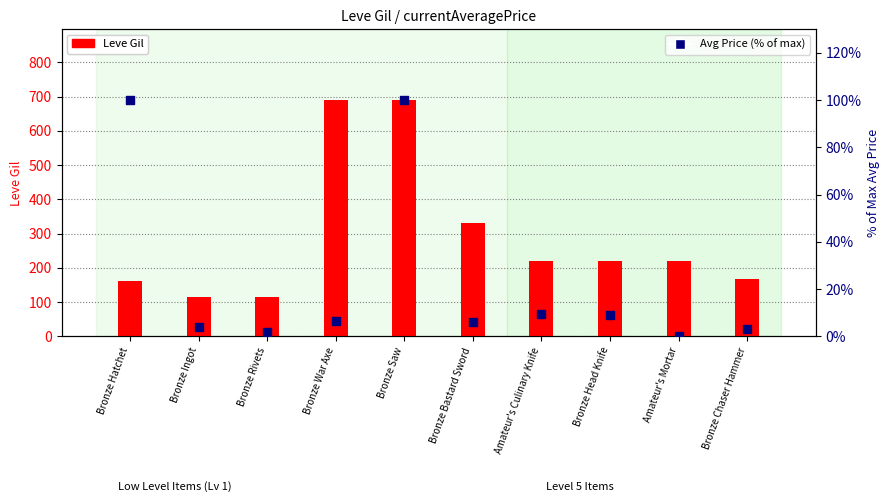

At how many categories does at least one series exceed 178?

6